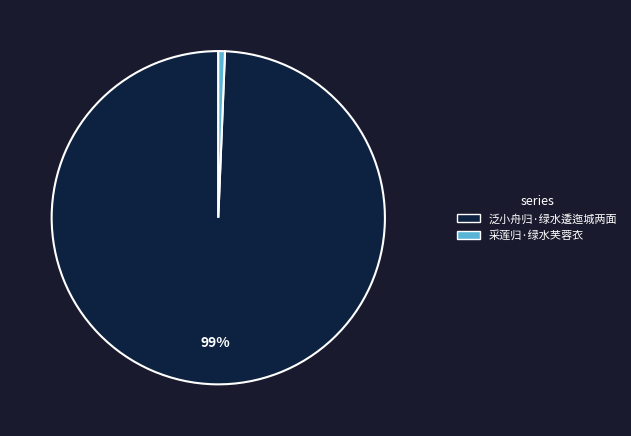

Rank the categories by value from lowest to highest.

采莲归·绿水芙蓉衣, 泛小舟归·绿水逶迤城两面